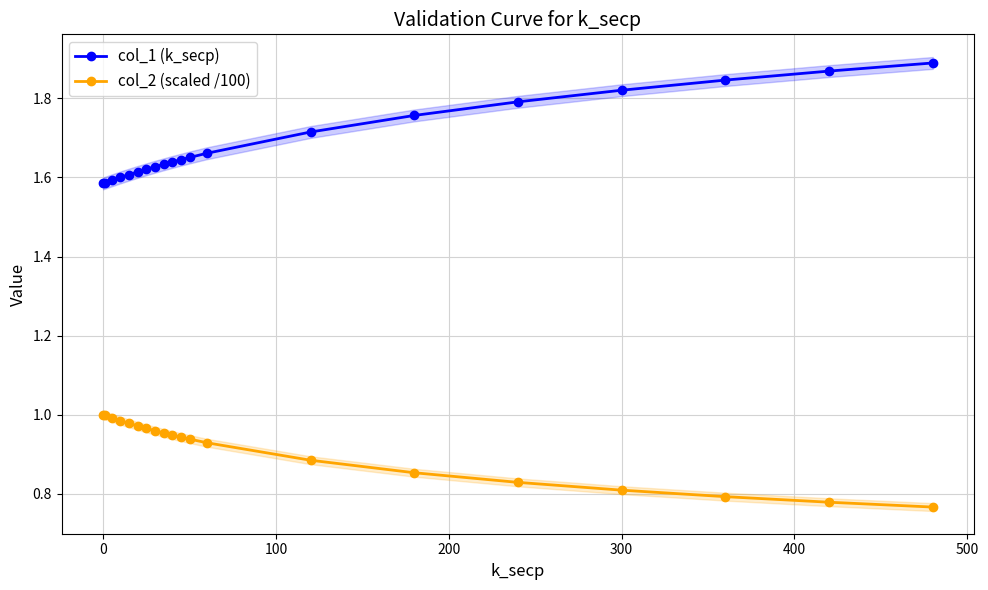

What is the value of the col_2 (scaled /100) point at the 2nd from the left?

1.0